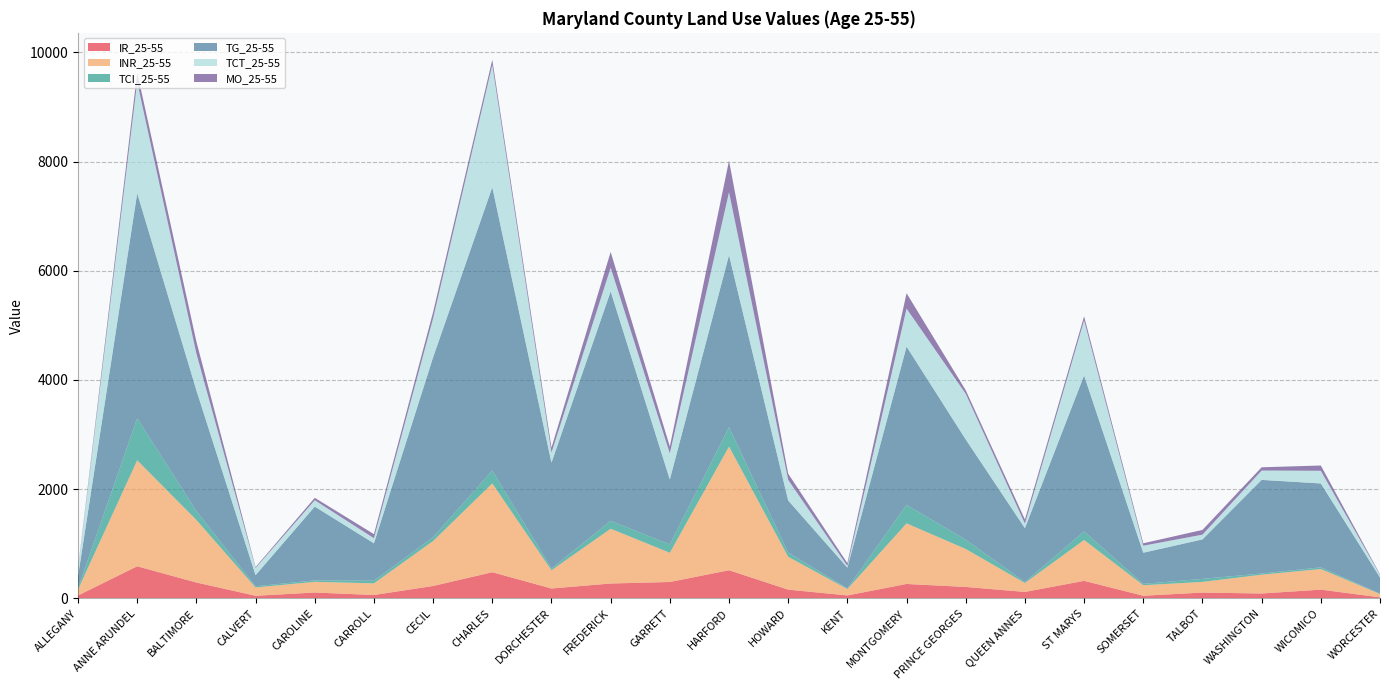

Reading left to right, list all the values displayed in this chart.

IR_25-55: 52.5	587.2	289.9	46.7	106.3	60.9	226.4	478.4	180.3	271.6	299.5	514.3	159.2	53.4	263.2	208.7	117.3	320.4	47.3	105.6	88.6	159.5	17.9
INR_25-55: 110.2	1940.6	1145.9	152.1	196.2	213.2	823.3	1625.9	333.4	1003.0	534.9	2265.2	601.7	116.3	1109.8	694.9	162.9	748.5	192.3	195.2	343.9	377.2	61.5
TCI_25-55: 25.2	769.5	160.9	22.4	26.6	48.9	70.6	237.1	30.5	144.4	153.4	353.9	77.6	11.7	338.2	169.2	16.9	155.2	24.8	55.3	22.0	29.9	5.7
TG_25-55: 217.7	4122.8	2213.2	203.4	1351.5	684.7	3295.2	5187.9	1940.7	4202.7	1189.0	3152.2	953.6	381.3	2899.8	1837.0	987.6	2858.2	570.8	723.0	1714.8	1537.3	298.5
TCT_25-55: 129.9	2034.7	674.2	131.2	116.0	93.5	712.6	2239.7	184.0	434.4	478.8	1152.9	377.3	30.3	695.9	836.2	84.4	1008.6	128.7	86.7	171.0	231.9	44.7
MO_25-55: 16.0	176.1	218.7	16.0	44.2	74.7	114.7	94.1	90.6	287.4	125.1	575.7	113.1	51.2	281.2	65.0	74.0	74.1	44.5	87.0	59.8	96.7	12.0